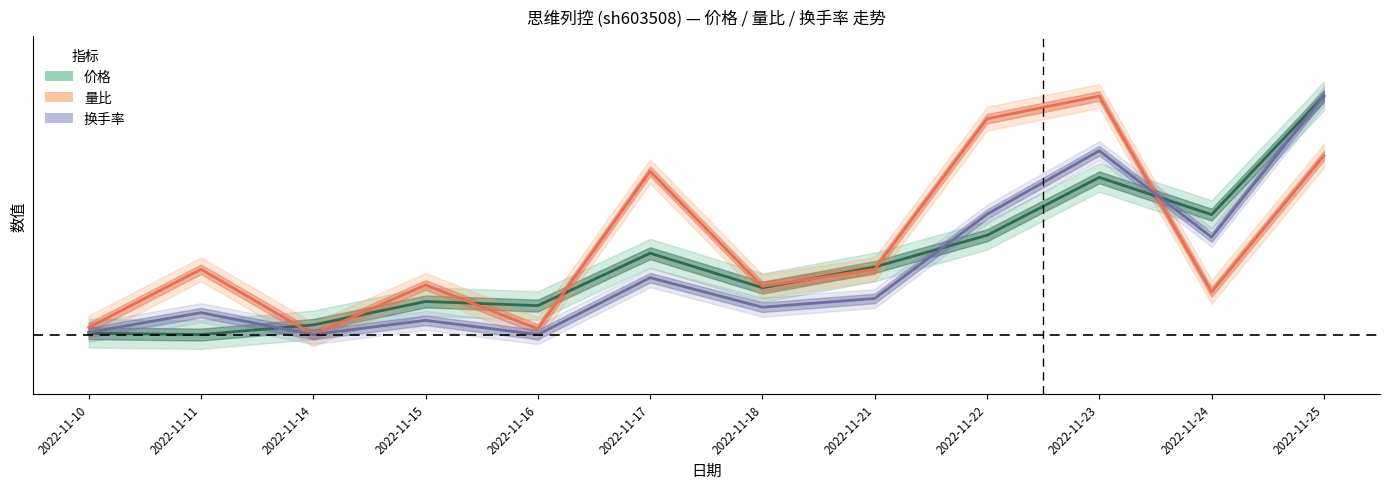

What is the maximum value shown in the chart?

1.0